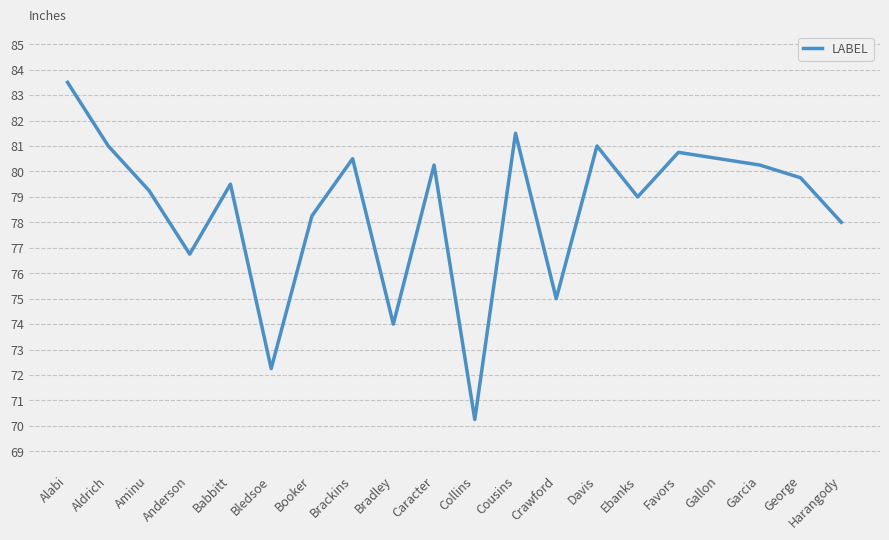

Which label corresponds to the smallest value in the chart?

Collins